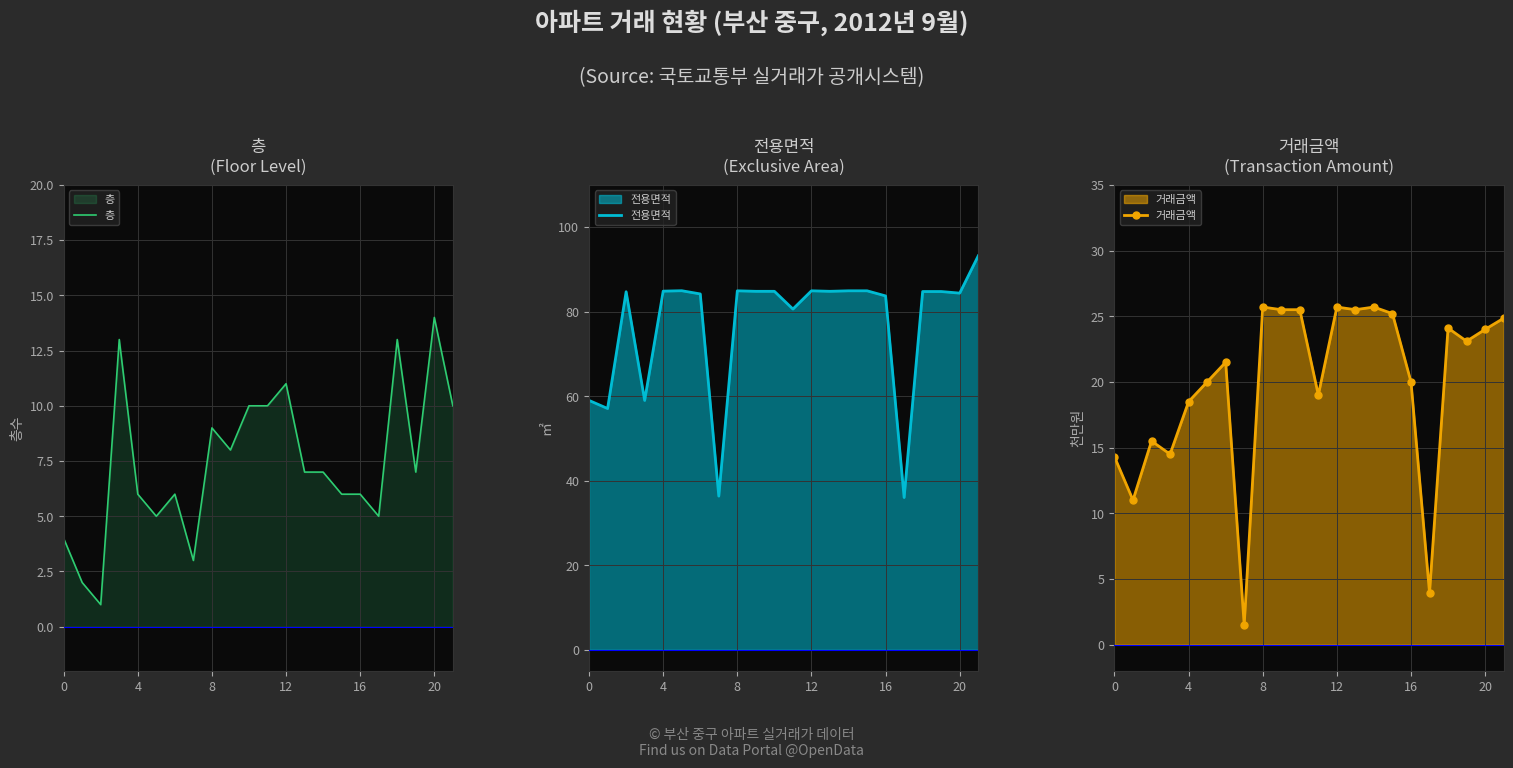

The value of 층 at 20 is 20. True or false?

False